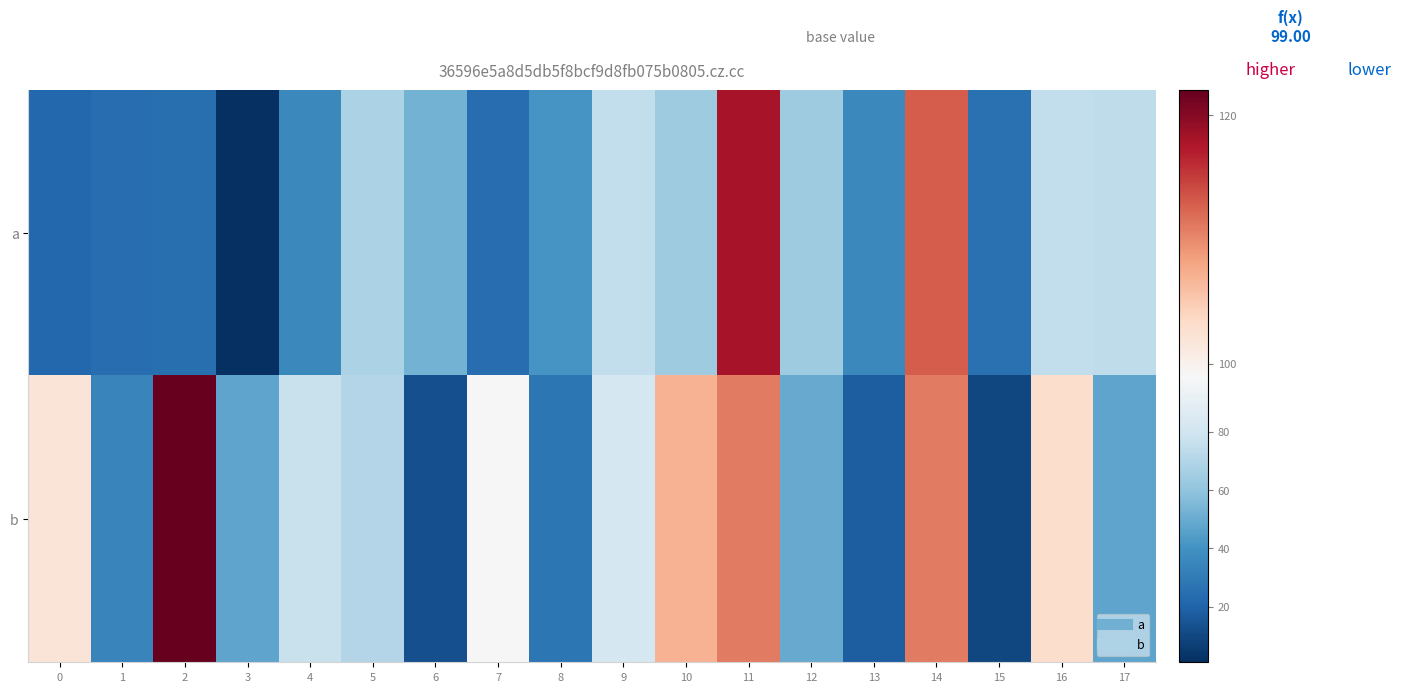

Rank the series by their maximum value, from lowest to highest.

a, b